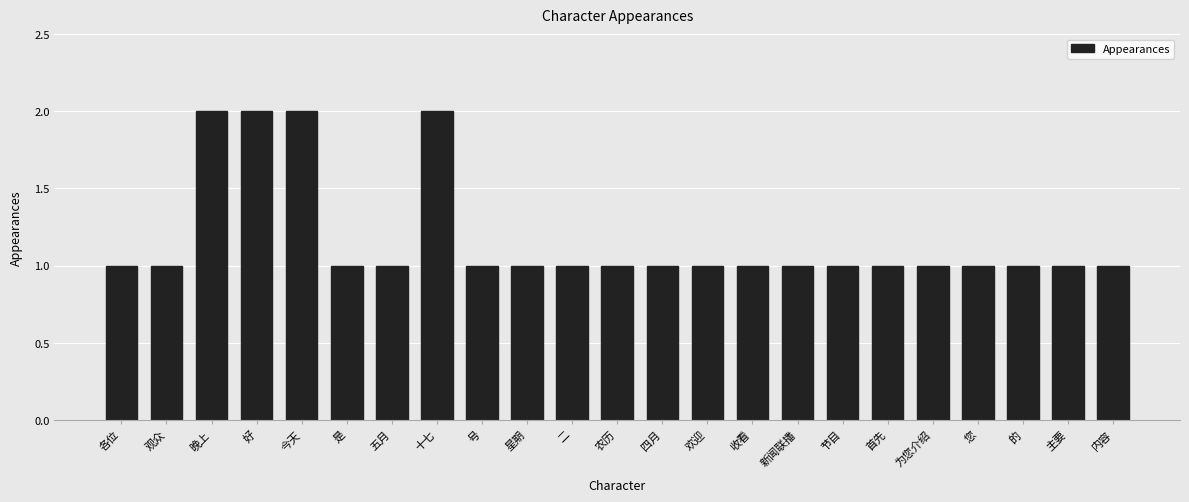

Is it true that the value at 号 is 1?

True